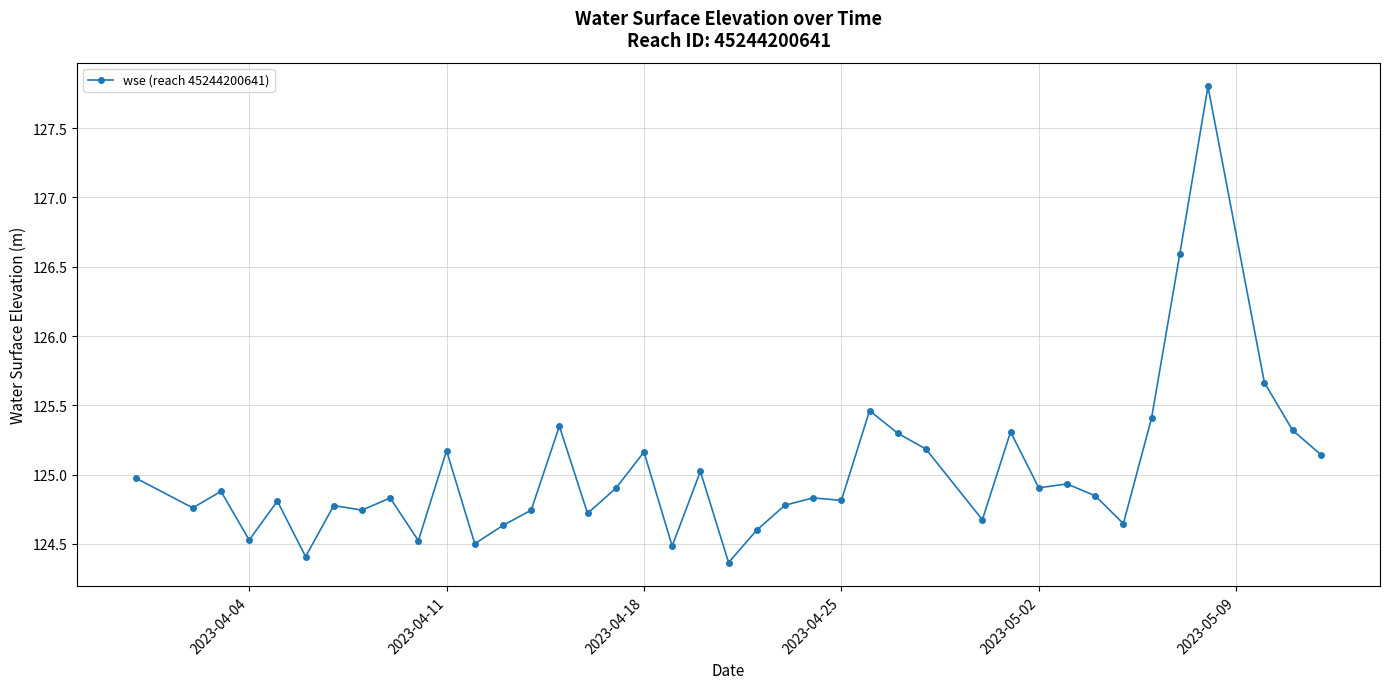

What is the sum of all values?

5000.5